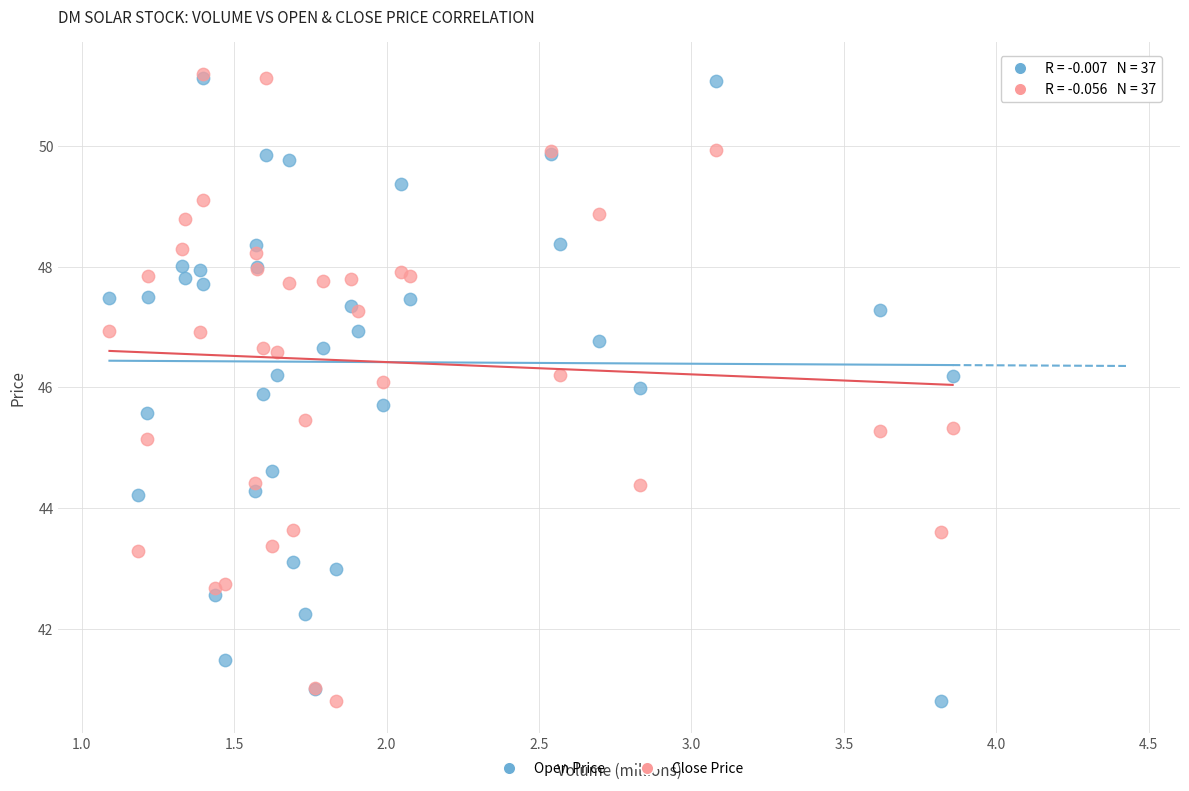

In the Open Price series, what Y value is closest to 45?

44.6